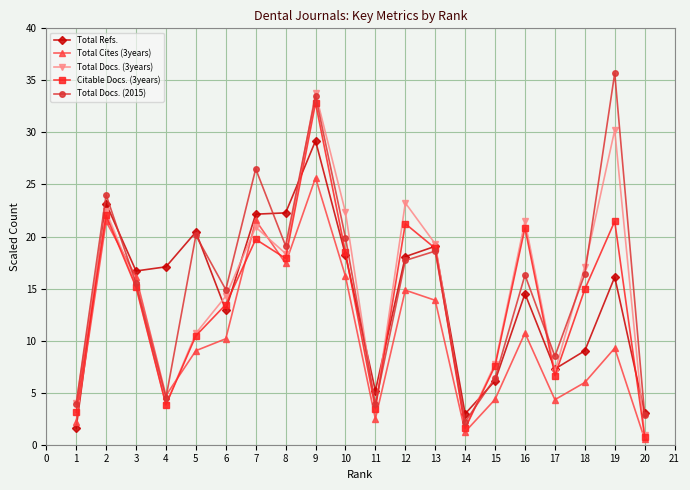

What is the total value across all series at 11?

18.5